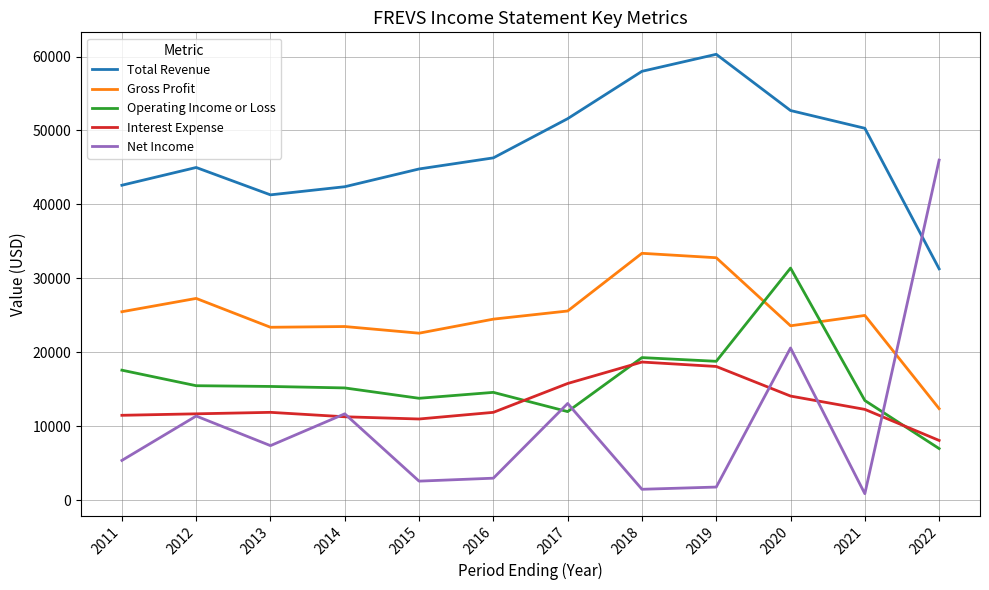

What is the sum of all Operating Income or Loss values?

194100